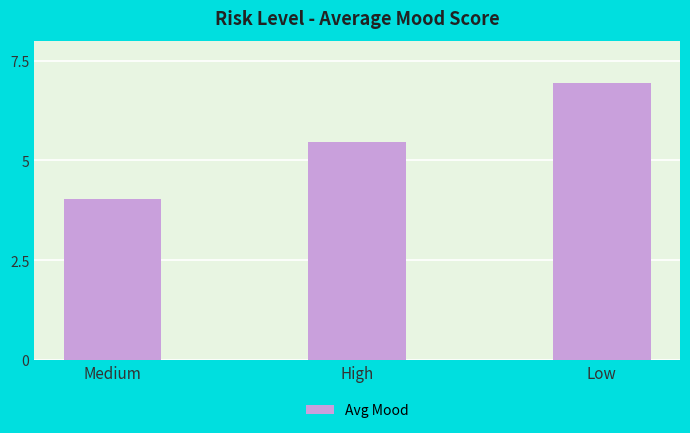

What is the approximate value at High?

5.5